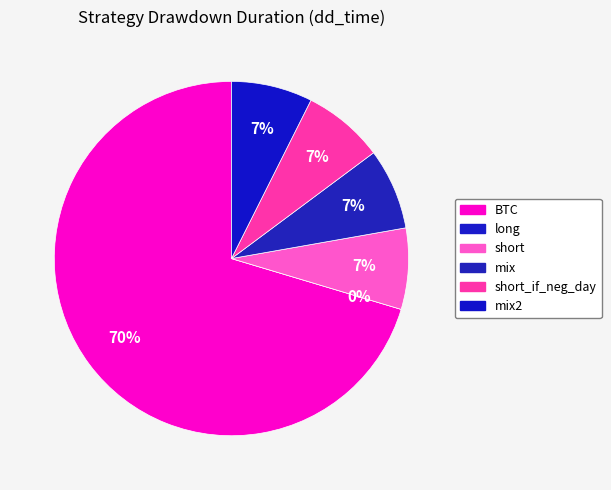

To the nearest percent, what is the difference between the largest and smallest slice percentages?

70%